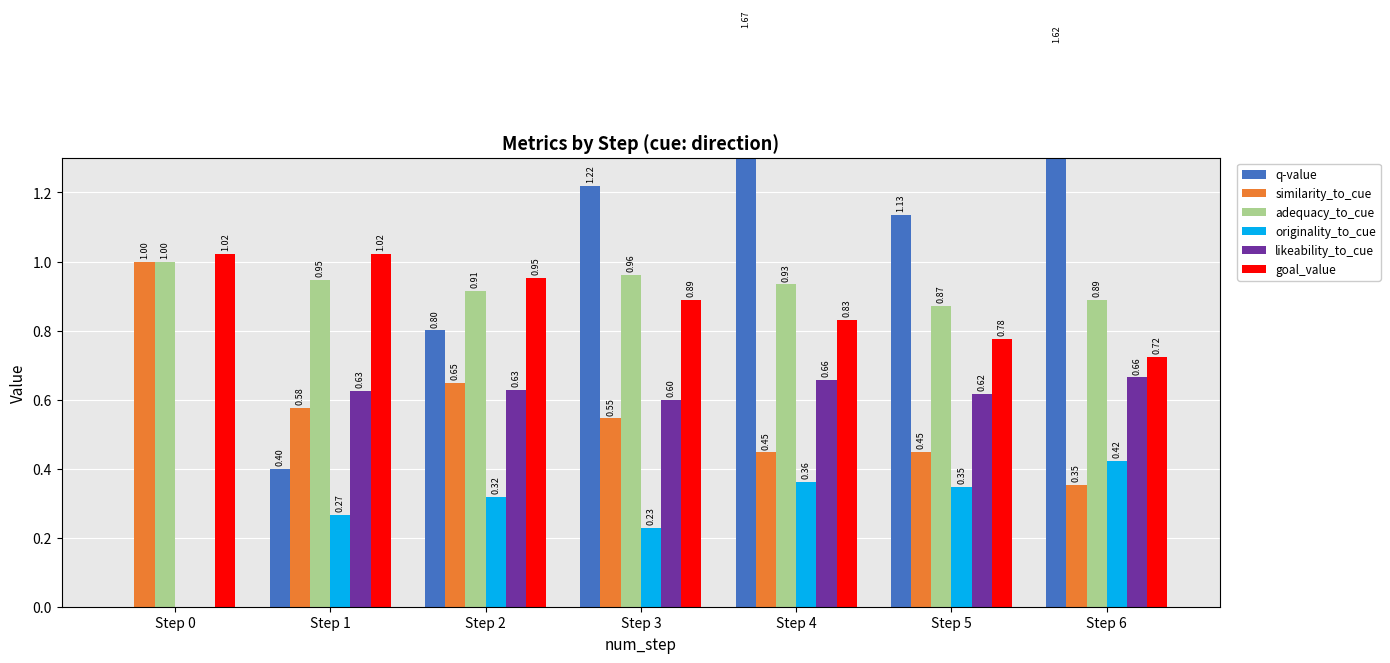

True or false: q-value has a value of 1.7 at Step 4.

True